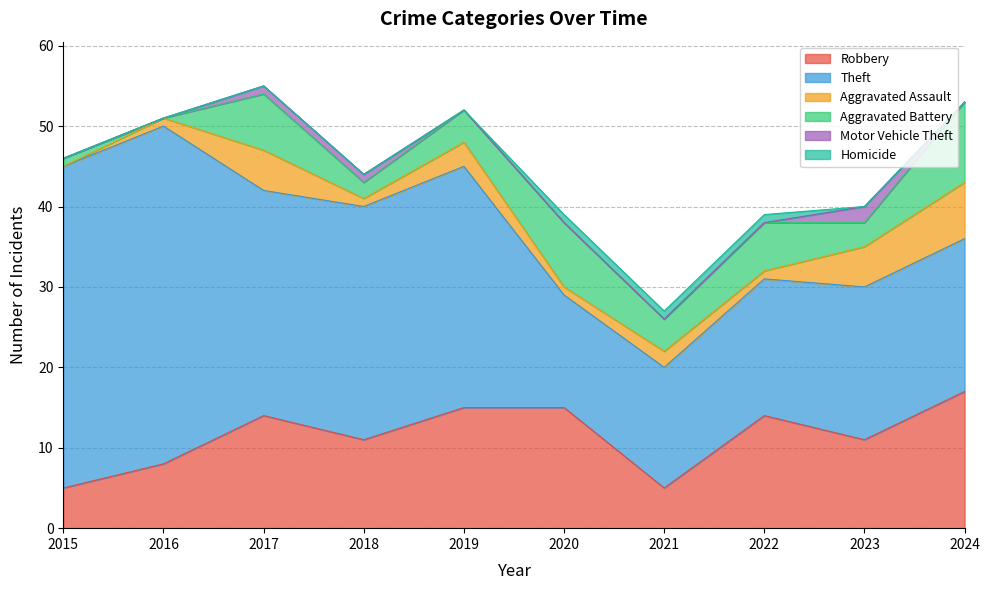

How many lines are shown in the chart?

6